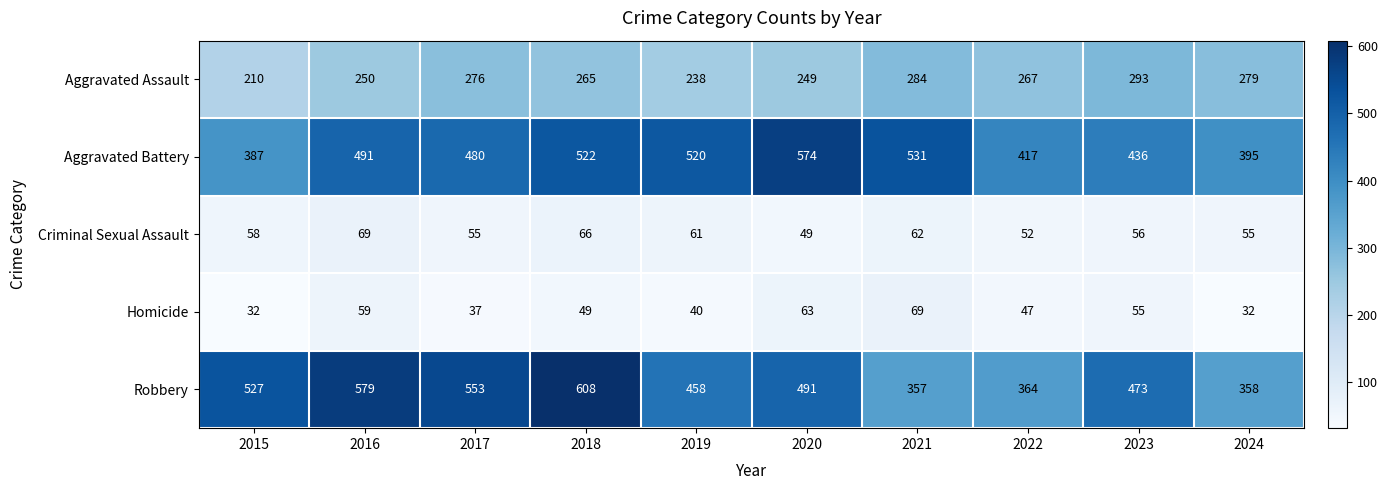

What is the difference between the Aggravated Battery values at 2021 and 2018?

9